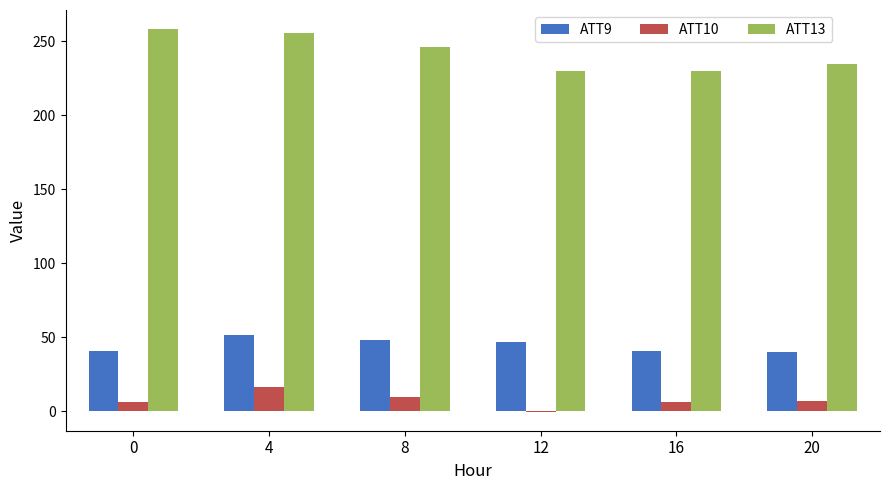

What is the maximum value for ATT10?

16.5